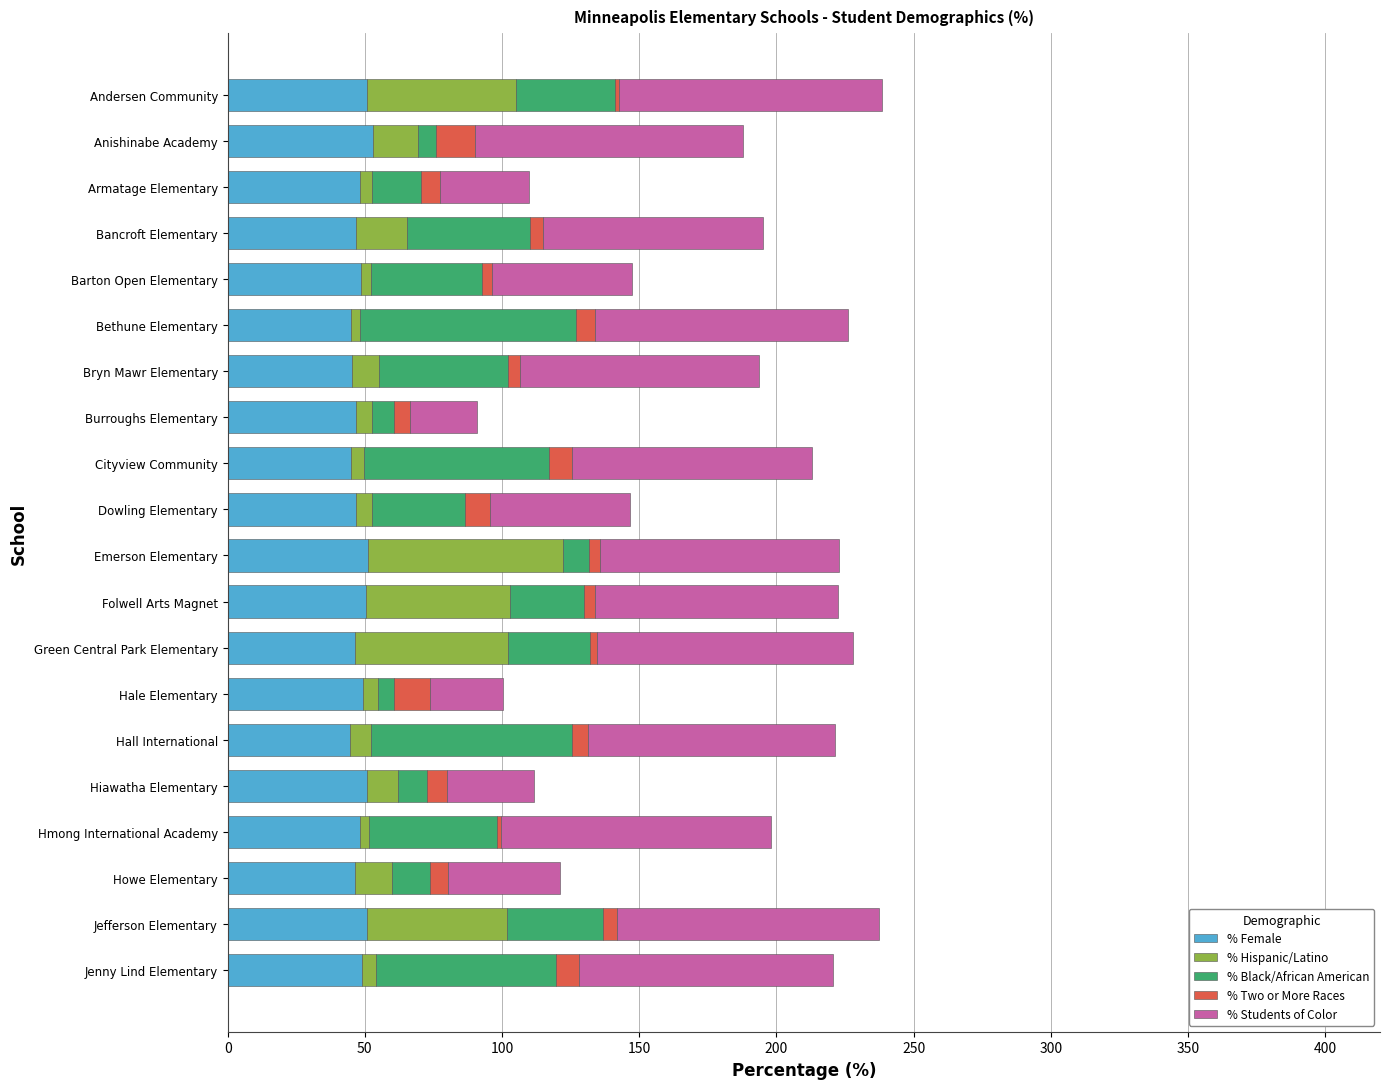

True or false: % Female has a value of 49.5 at Hale Elementary.

True